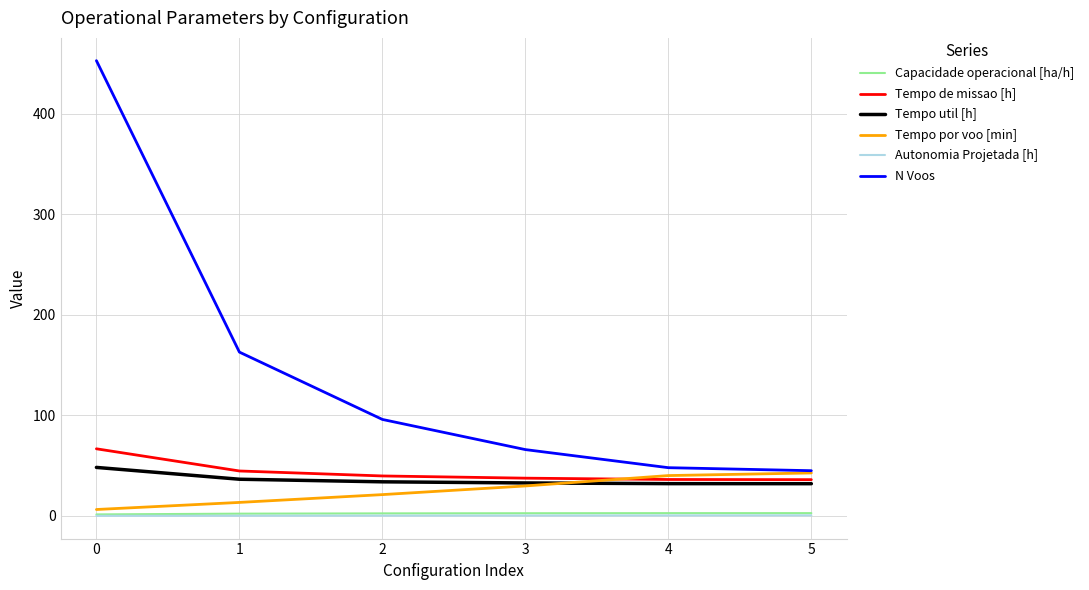

Is it true that N Voos equals 38.0 at 0?

False